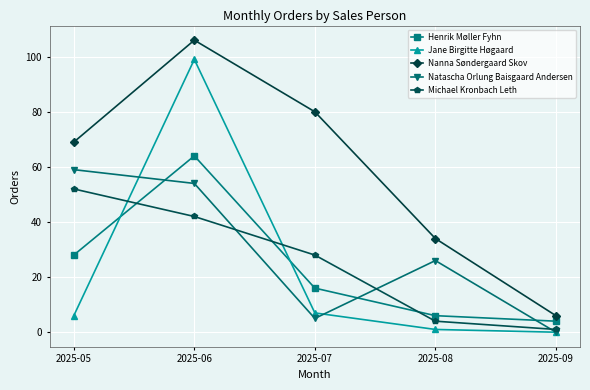

Is it true that Henrik Møller Fyhn equals 32 at 2025-06?

False